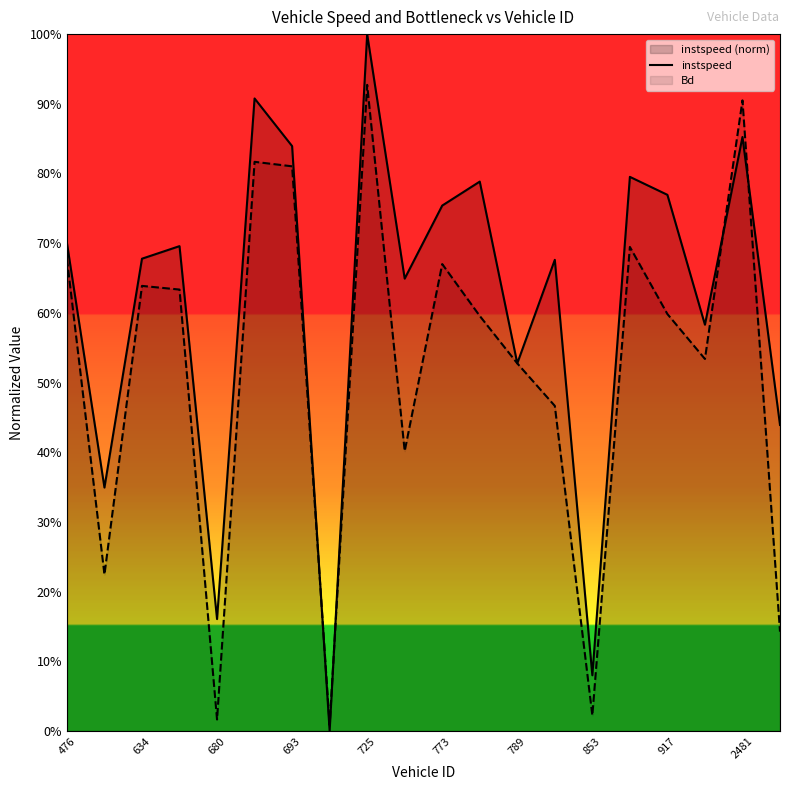

Which series ends up on top after the final intersection of Bd and instspeed?

instspeed